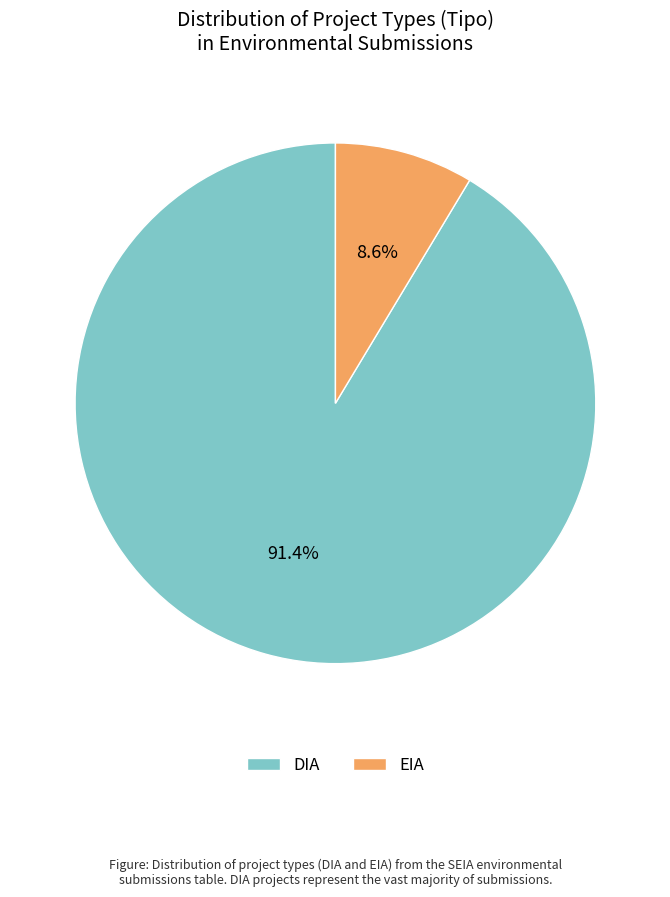

Do DIA and EIA together represent more than half of the pie?

Yes